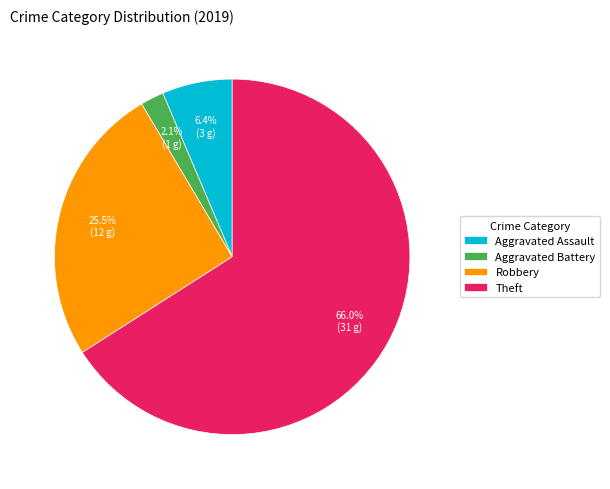

Is there a majority slice in this chart?

Yes